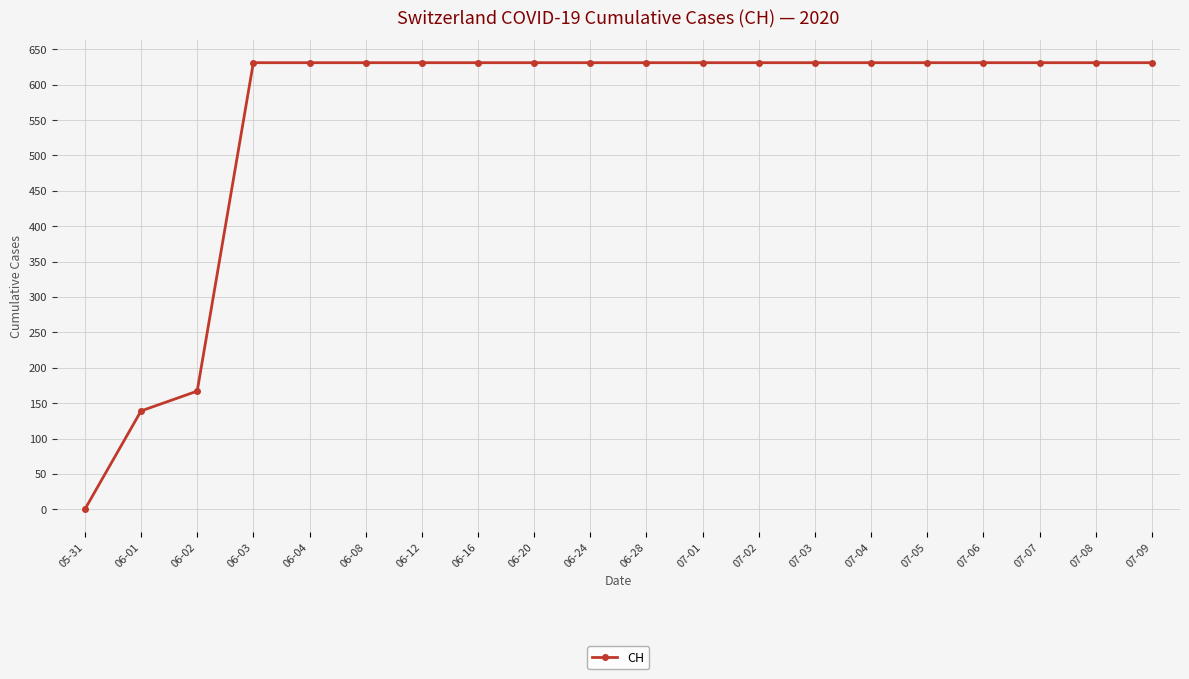

Count the number of categories in the chart.

20